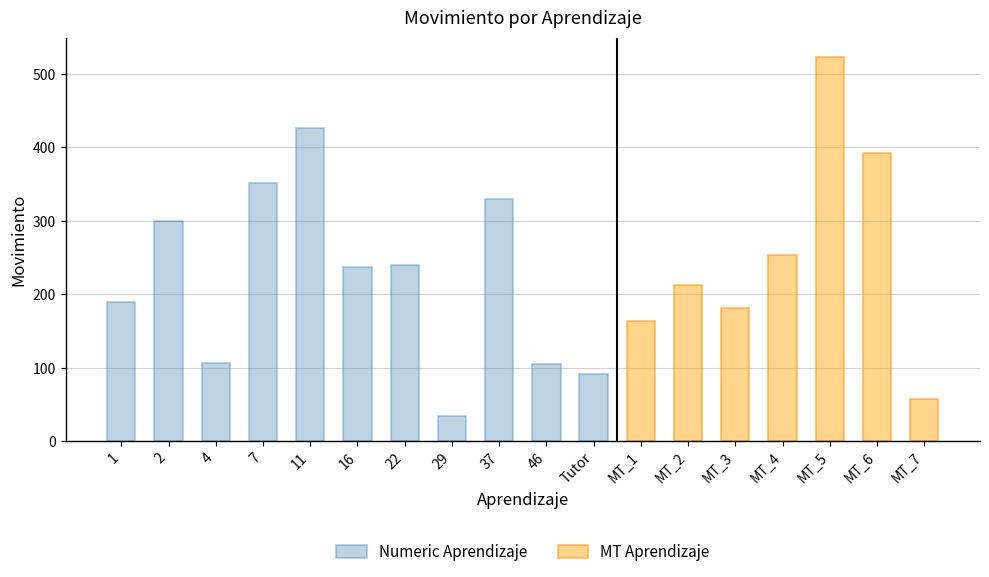

What is the sum of the MT Aprendizaje values at MT_3 and MT_2?

395